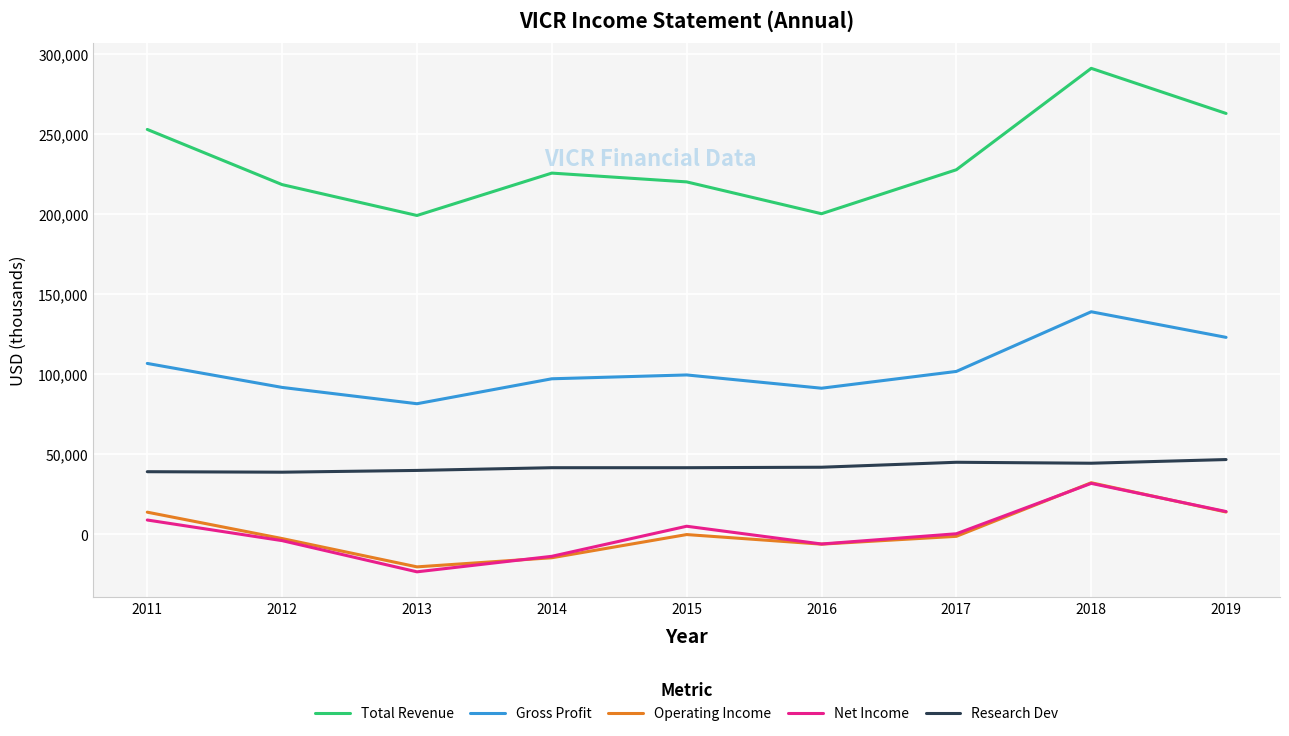

What is the greatest value displayed?

291200